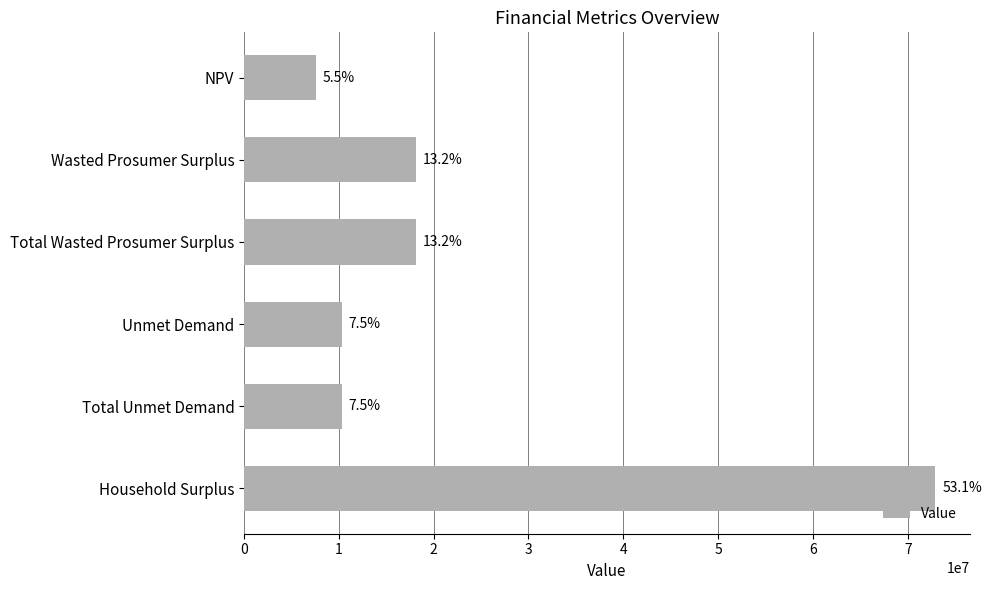

Does the chart contain stacked bars?

No